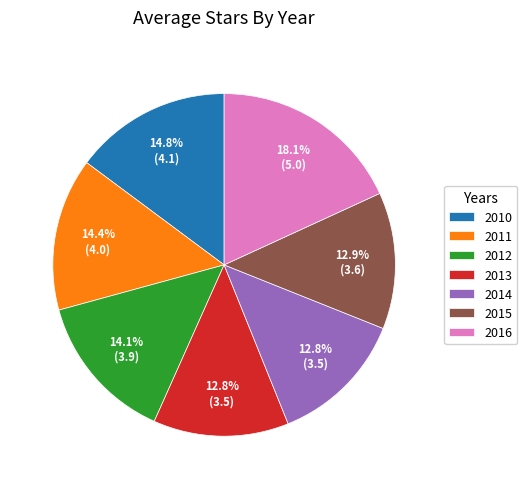

The 2013 slice represents 4% of the pie. True or false?

False